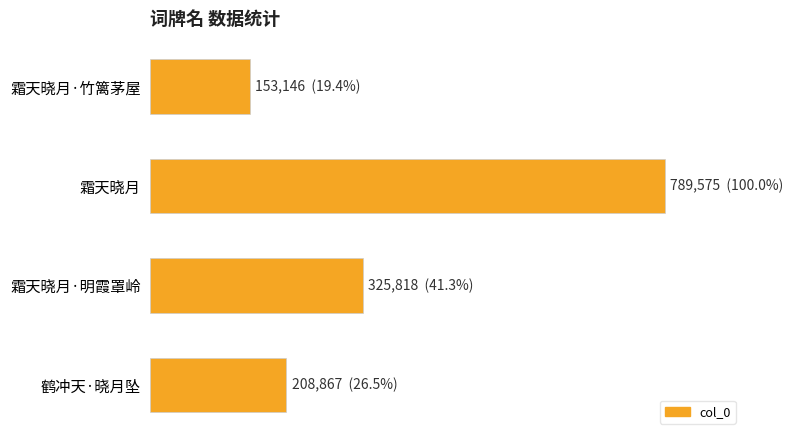

Does the chart contain any negative values?

No